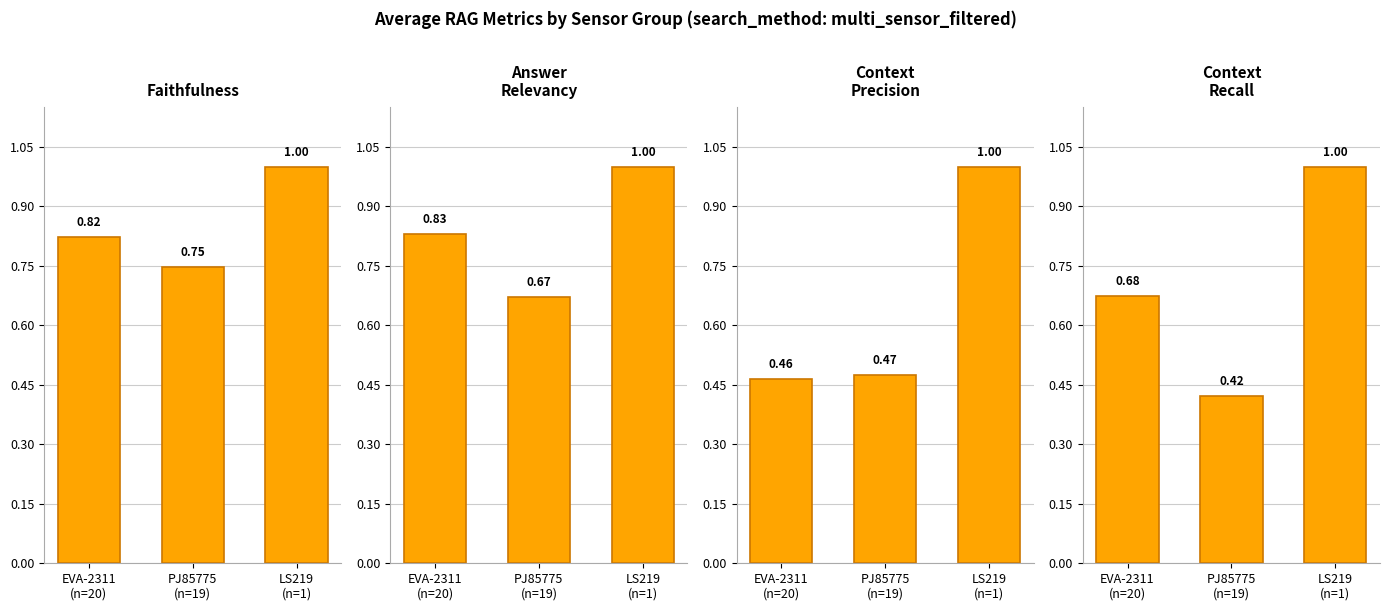

True or false: context_recall has a value of 1.0 at LS219
(n=1).

True